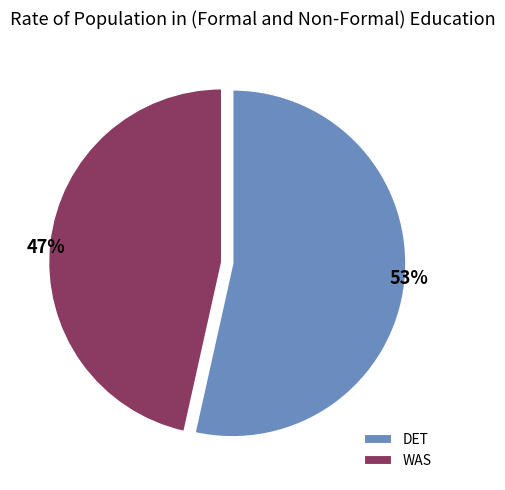

Between DET and WAS, which is larger?

DET